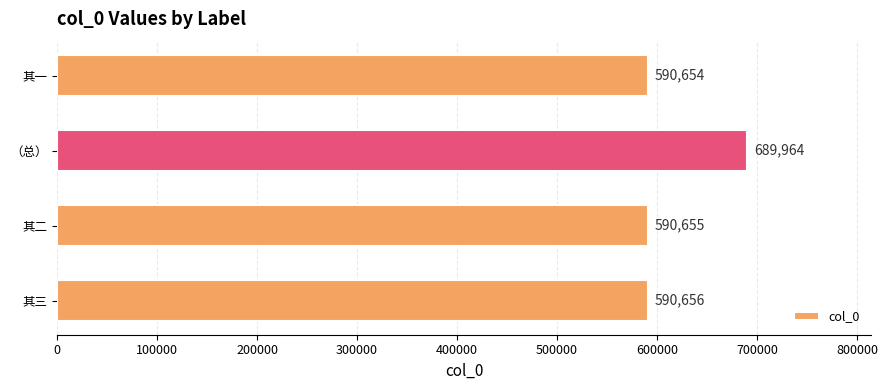

At which label is the value closest to 640309?

其三